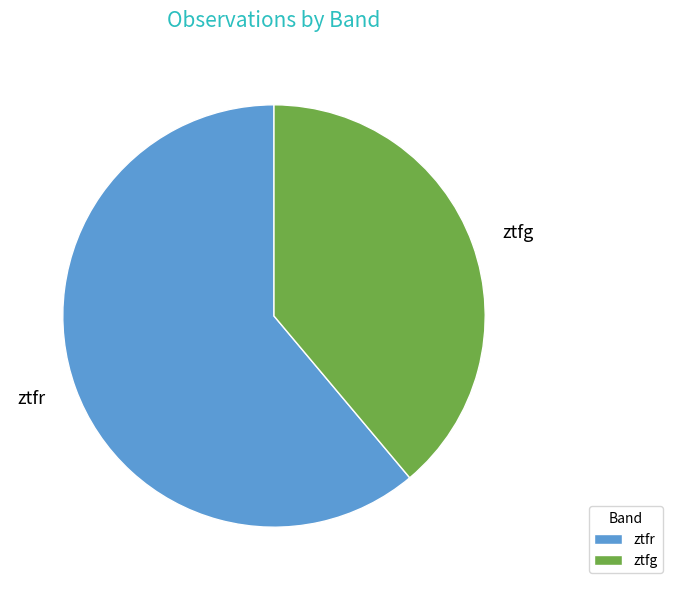

Which slice is the largest?

ztfr